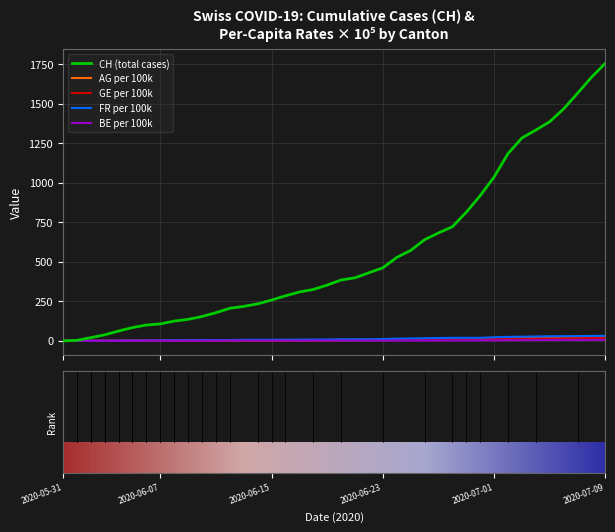

Which series has the widest spread of values?

CH (total cases)